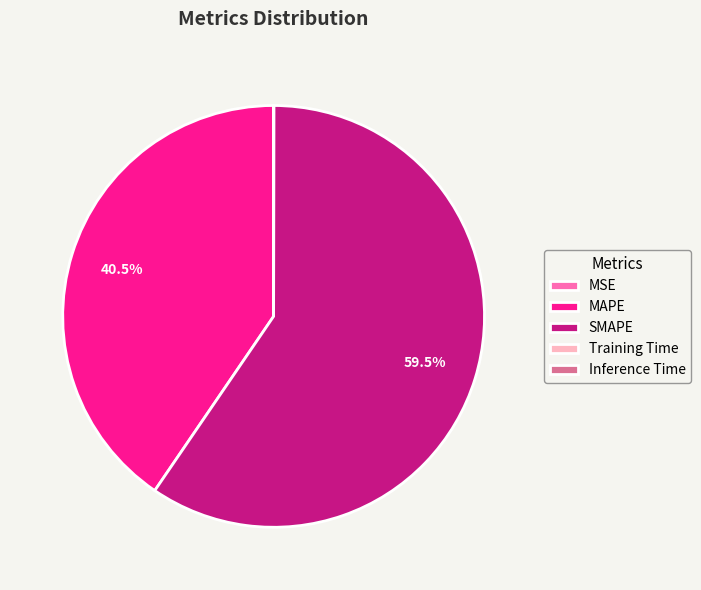

Is there a majority slice in this chart?

Yes